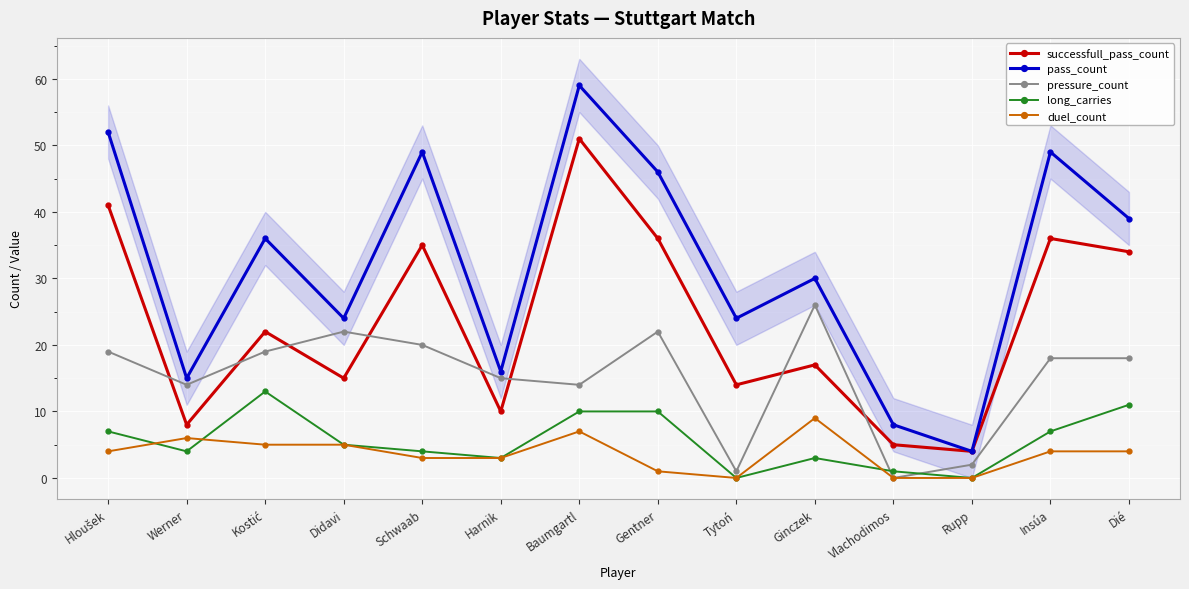

At Dié, list the series in order from smallest to largest.

duel_count, long_carries, pressure_count, successfull_pass_count, pass_count